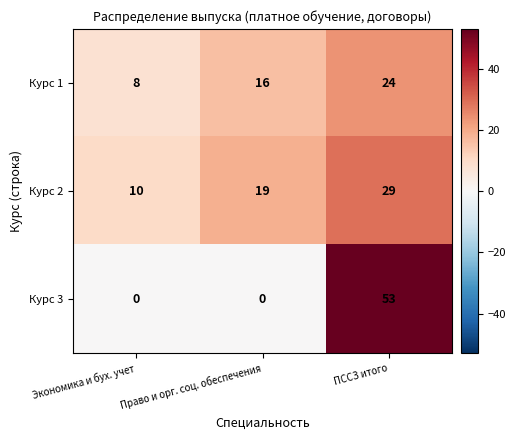

The value of Курс 3 at ПССЗ итого is 23. True or false?

False